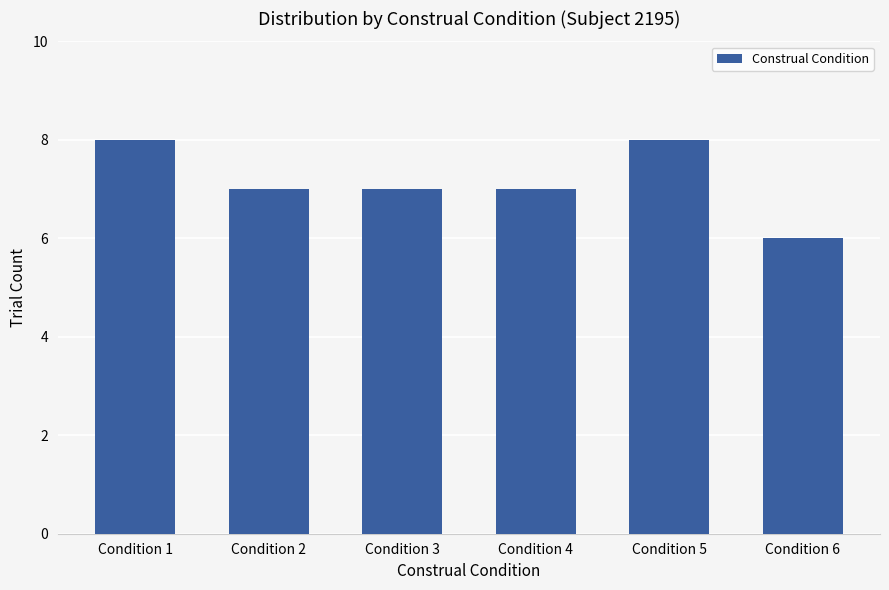

Between Condition 1 and Condition 4, which is larger?

Condition 1